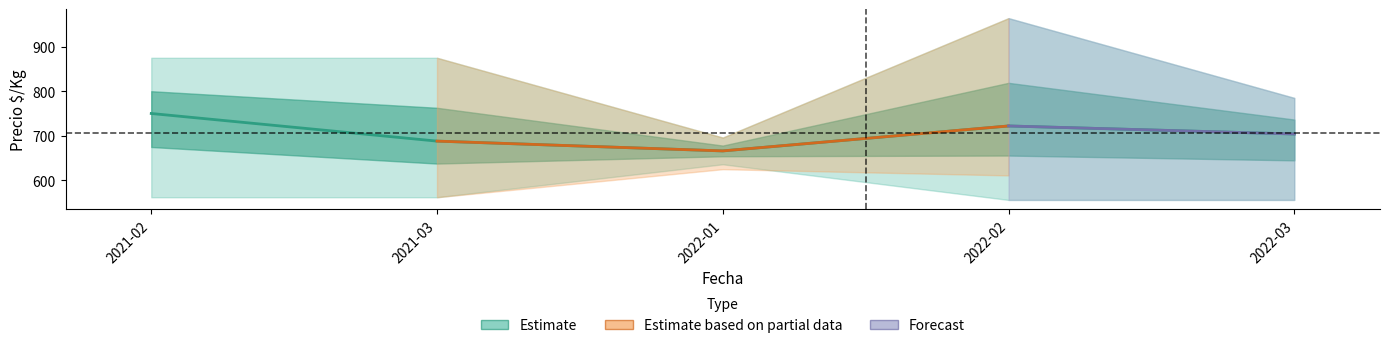

How many interior local valleys does the Precio maximo series have?

1